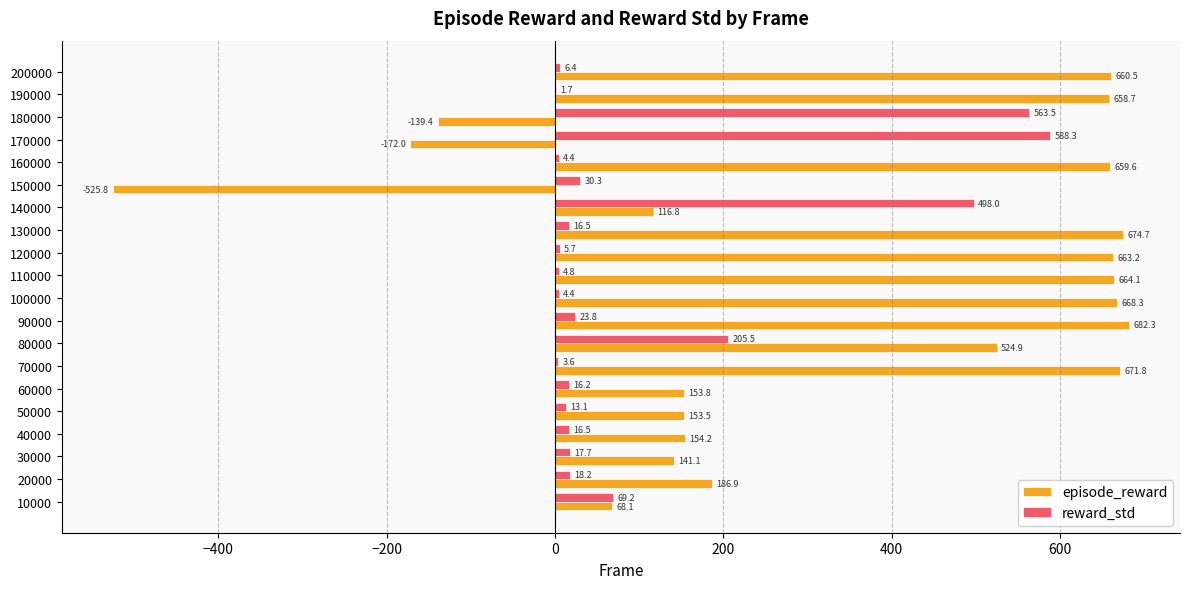

Which series has the largest total across all categories?

episode_reward